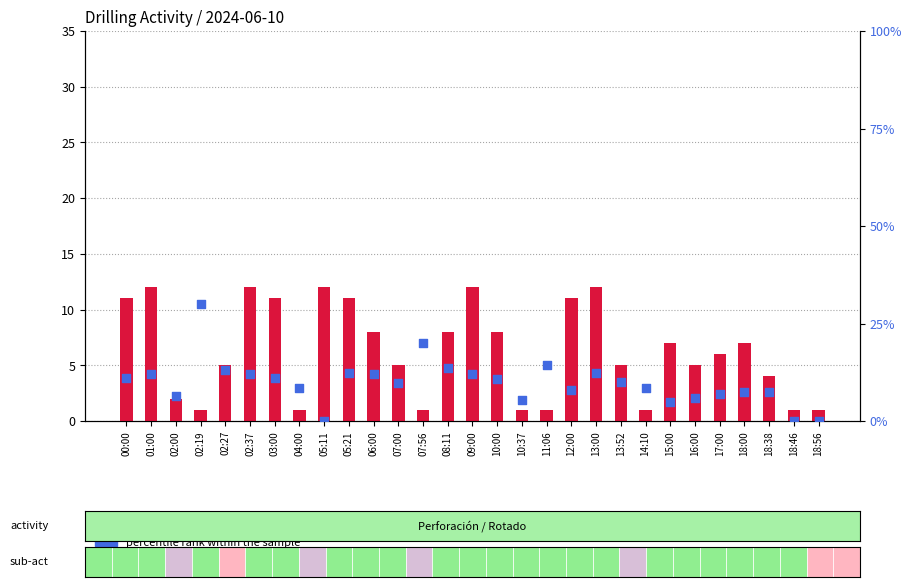

What are all the series names shown in the legend?

count, percentile rank within the sample